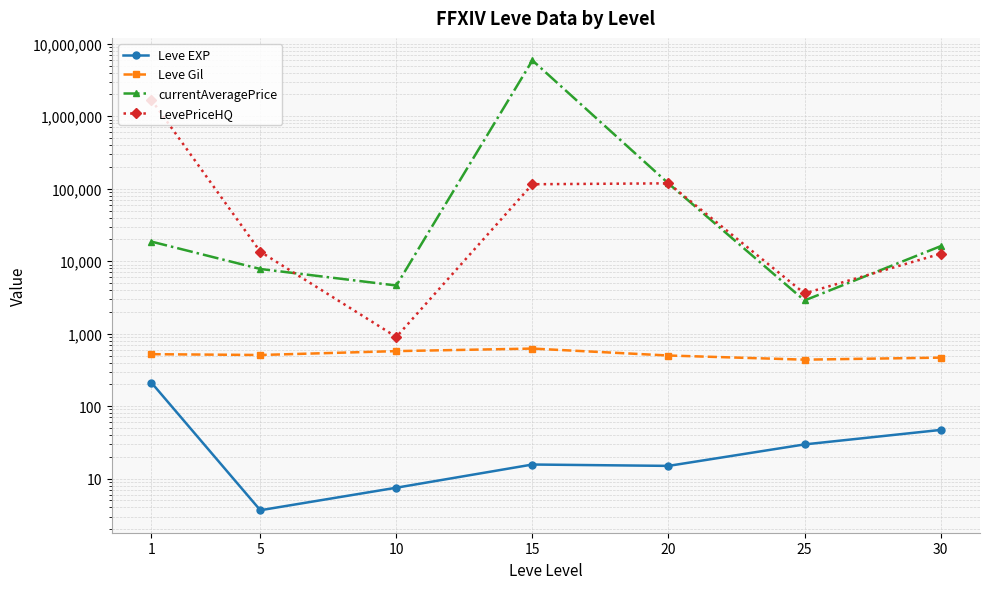

The value of Leve Gil at 10 is 575.0. True or false?

True